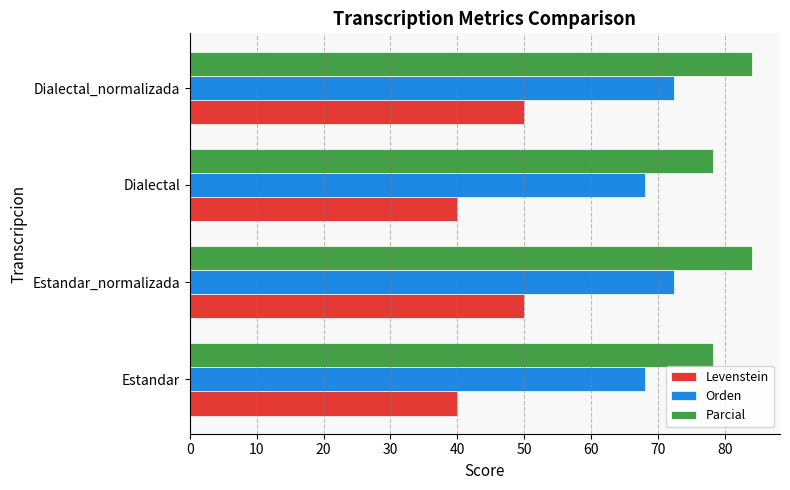

Which series has the largest total across all categories?

Parcial